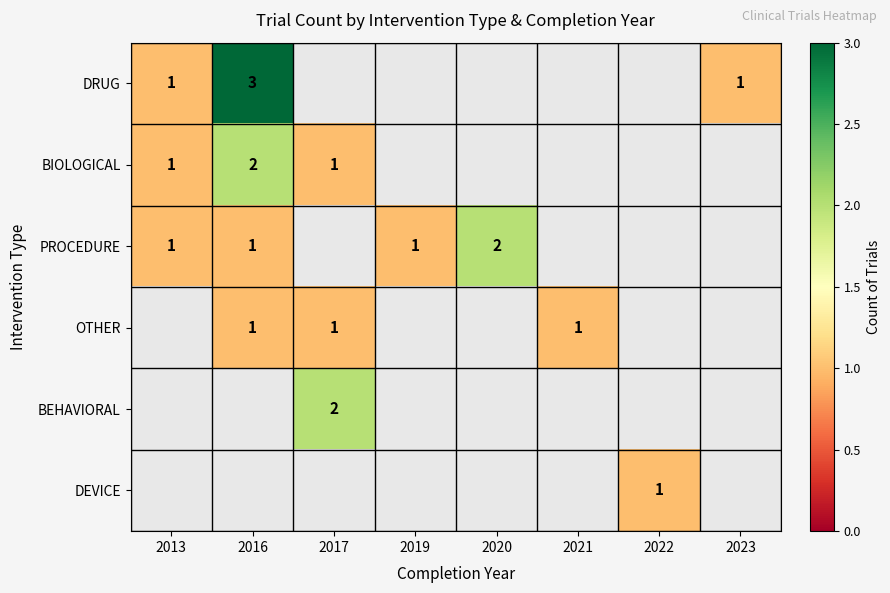

At which category does the chart reach its peak across all series?

2016